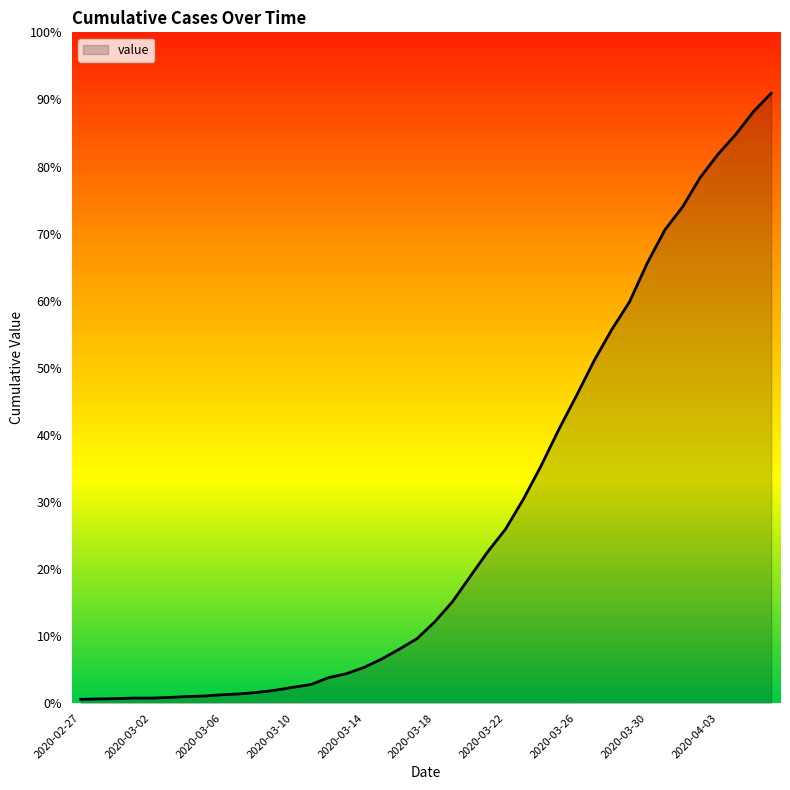

Does the chart display data point markers on the line(s)?

No